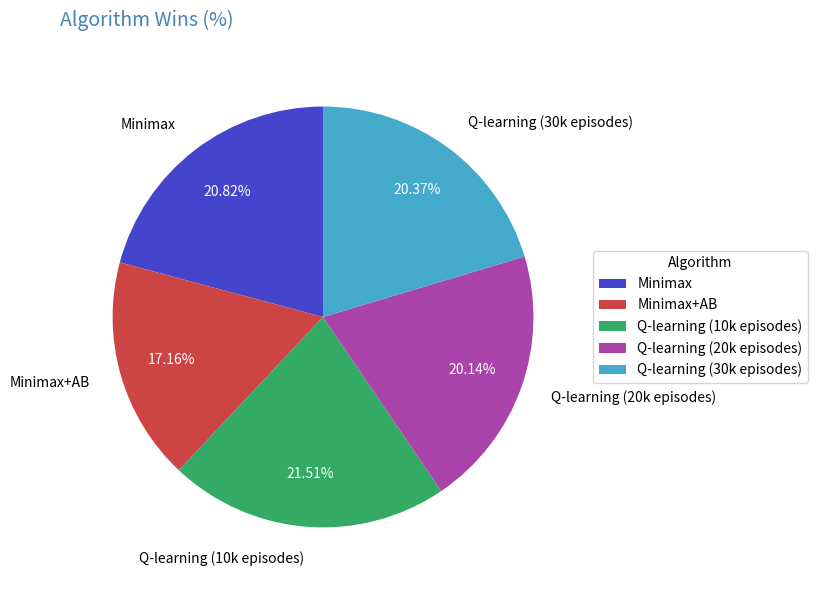

How many slices are in this pie chart?

5